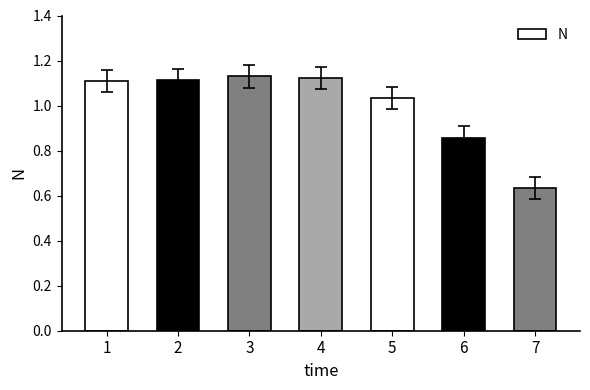

At which label is the value closest to 0?

7